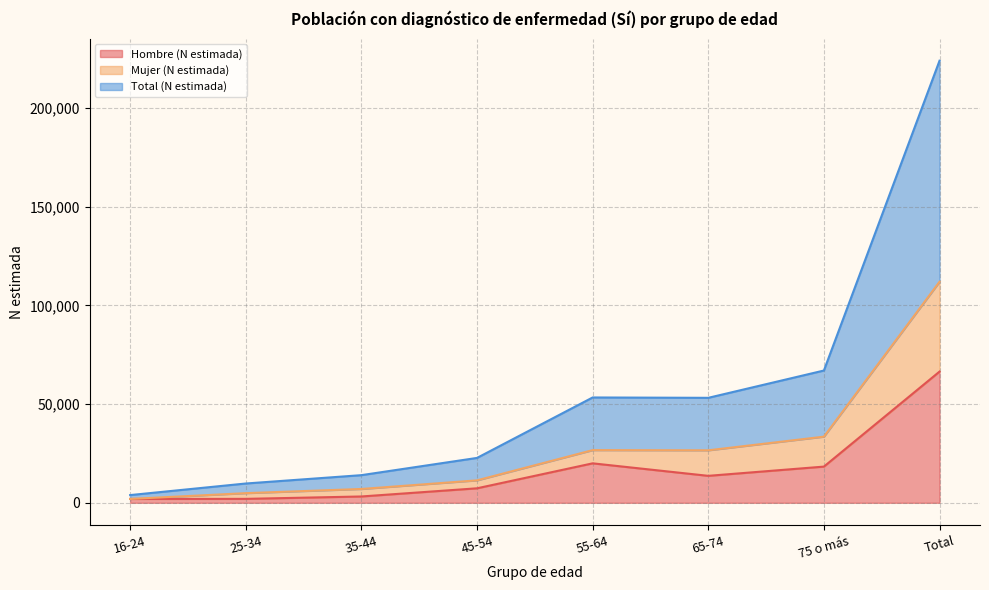

Which series has the widest spread of values?

Total (N estimada)